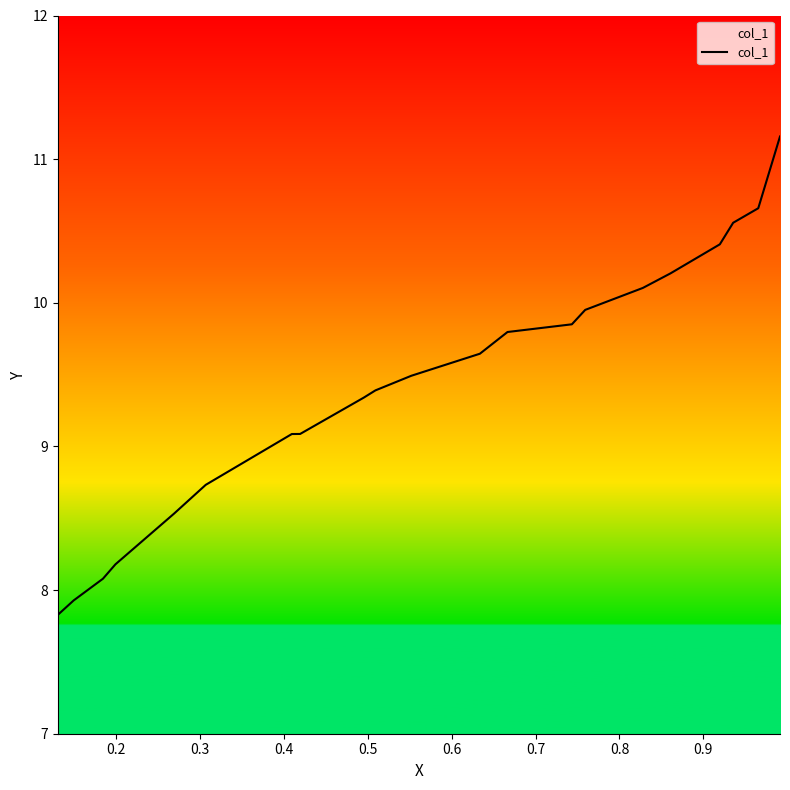

What is the maximum value shown in the chart?

11.2